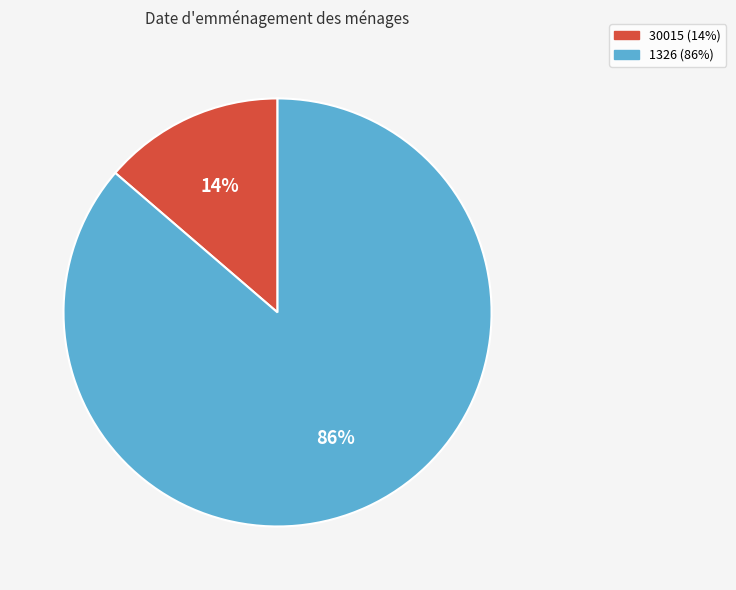

Is there any slice that represents more than half of the pie?

Yes